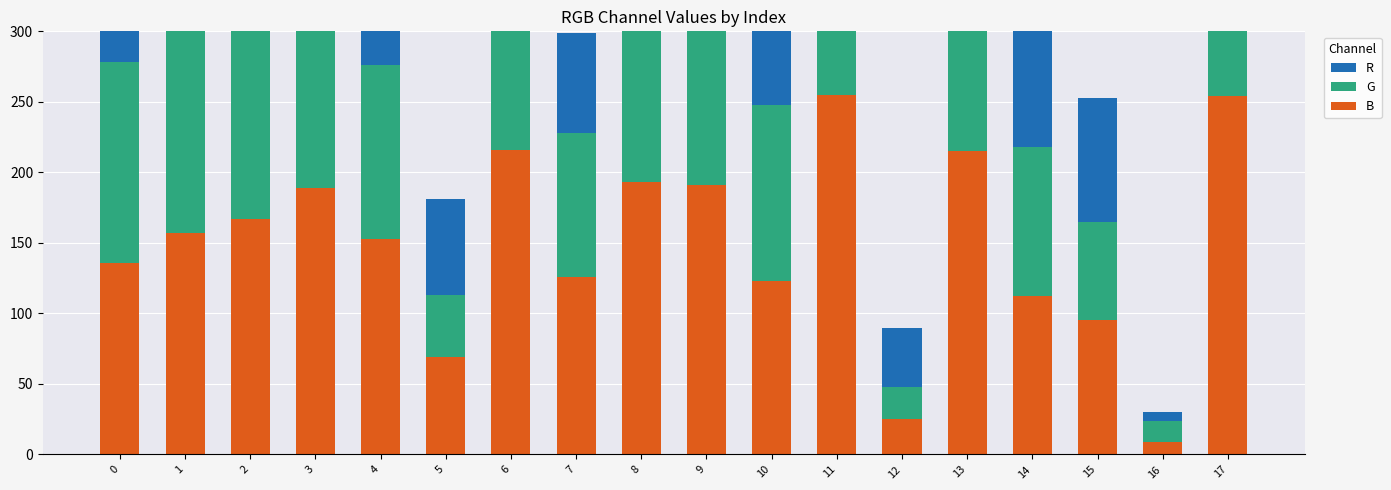

Are the bars horizontal?

No